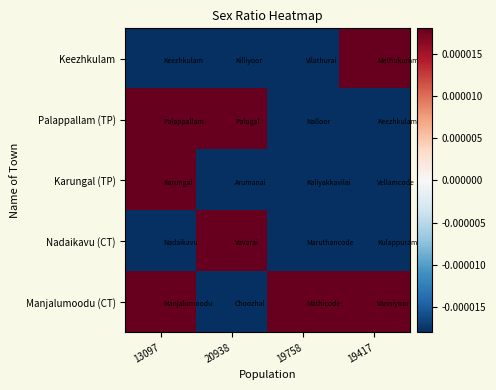

What is the spread (max minus min) of values at 19758?

0.1